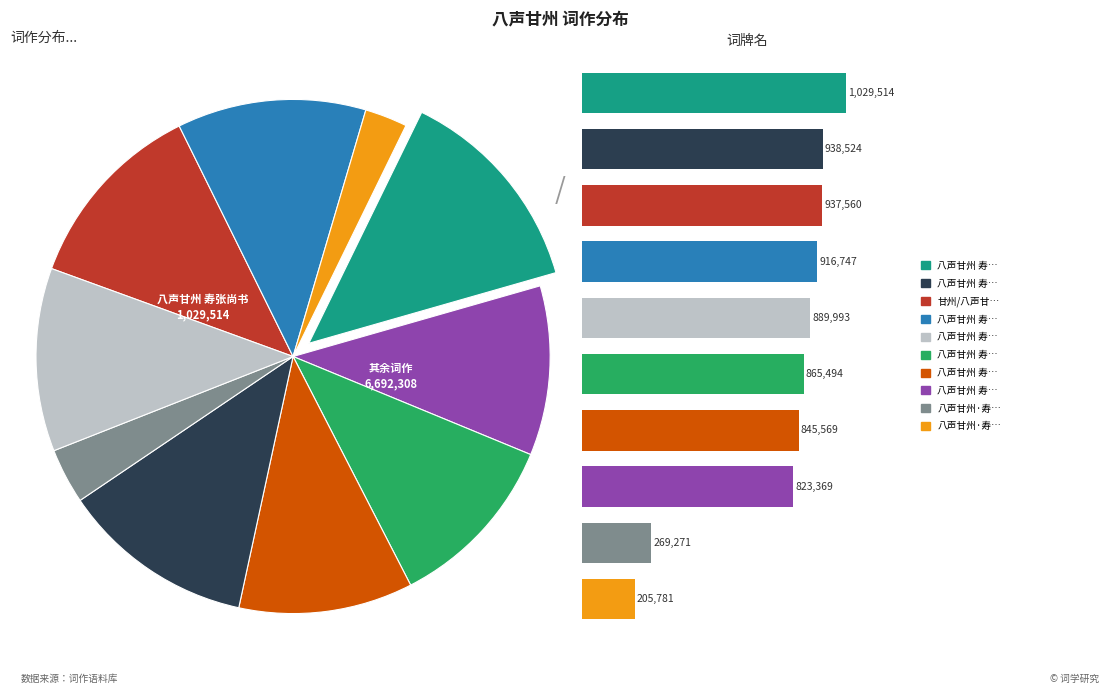

How much of the chart is everything except 八声甘州 寿张尚书?

86.7%